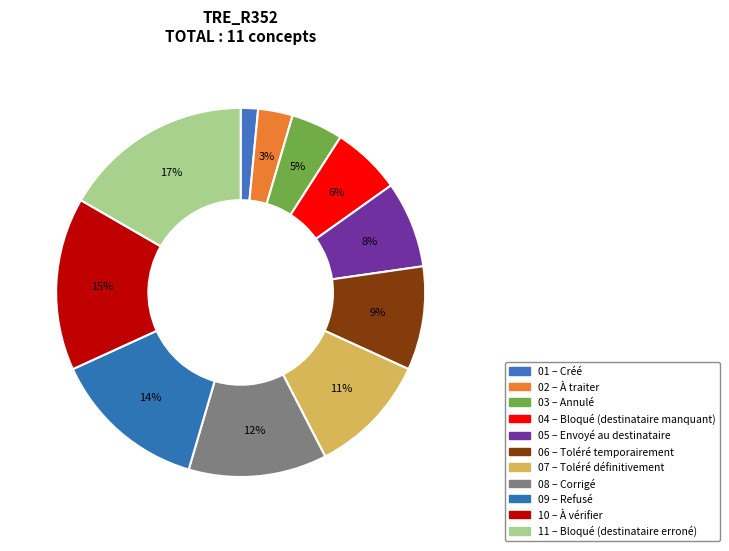

How many slices are in this pie chart?

11